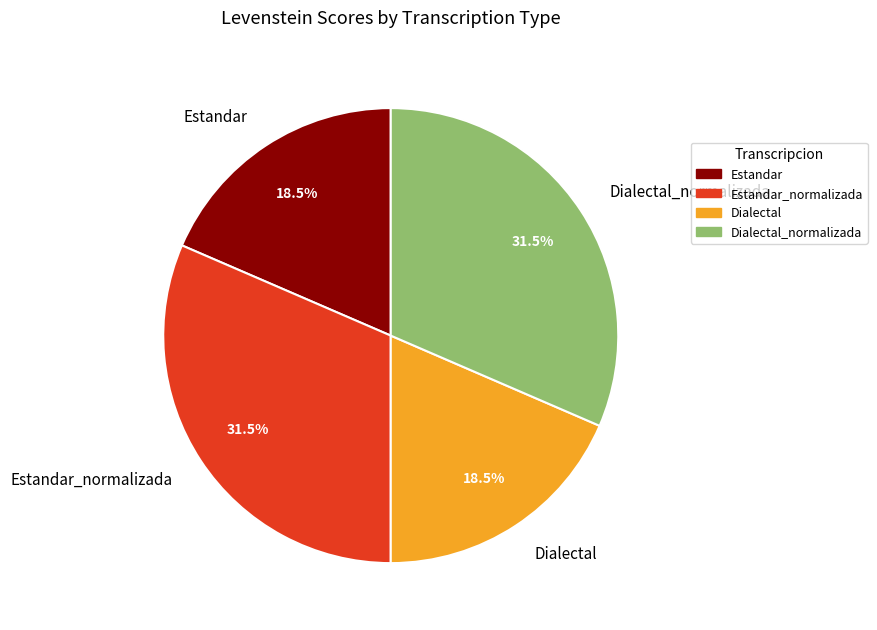

Count the number of slices in the pie.

4